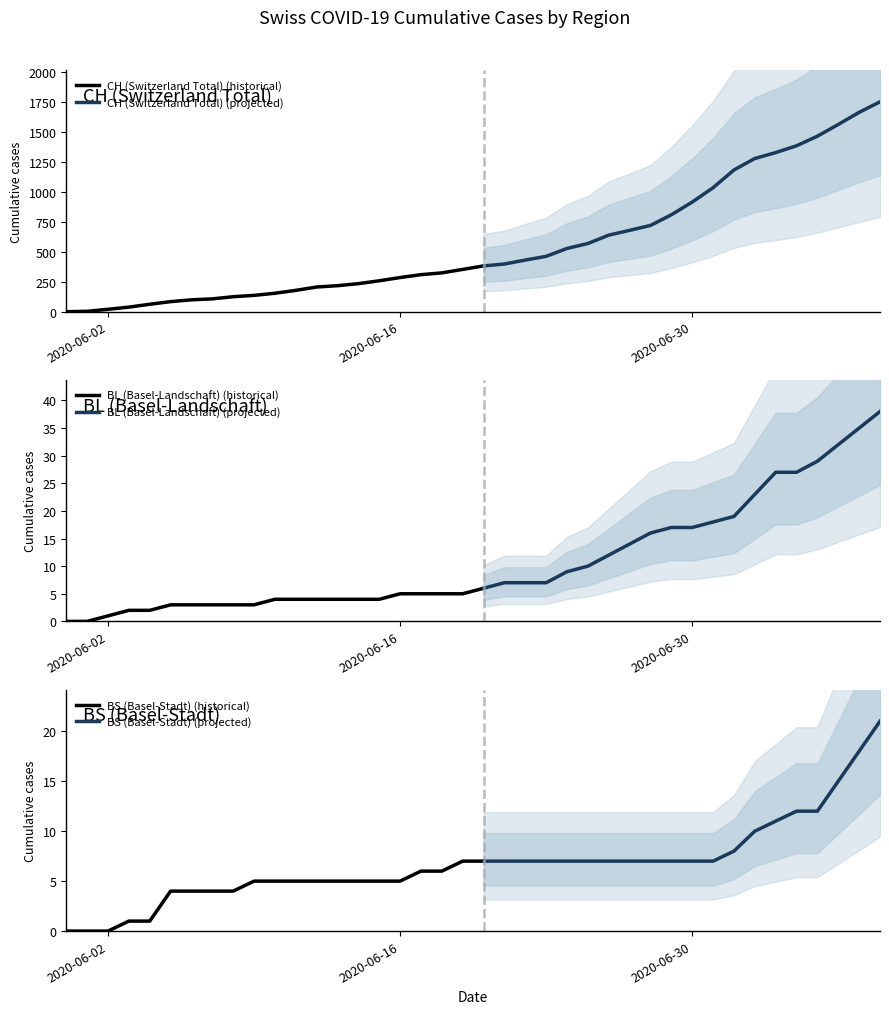

What position from the right is 2020-06-06?

34